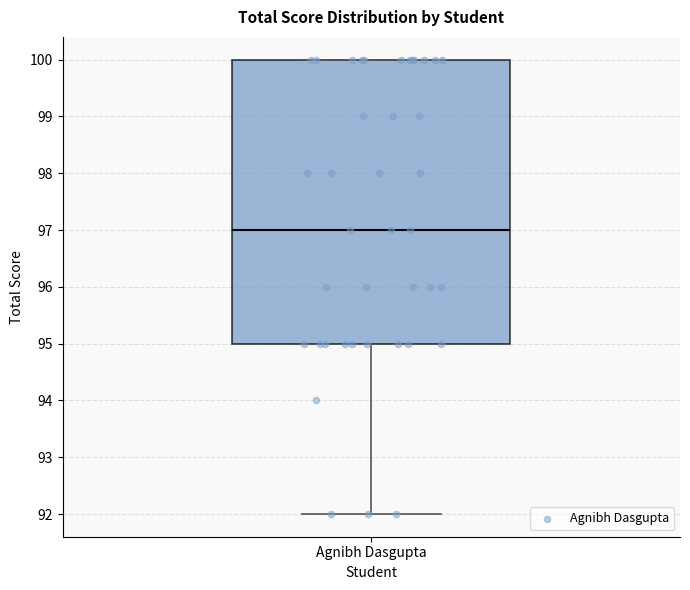

Read this box plot against the y-axis: the position of the median line, the range covered by the box, and the ends of both whiskers. The values are not printed on the chart, so give them approximately, as read against the axis.

median 97, box 95 to 100, whiskers 92 to 100